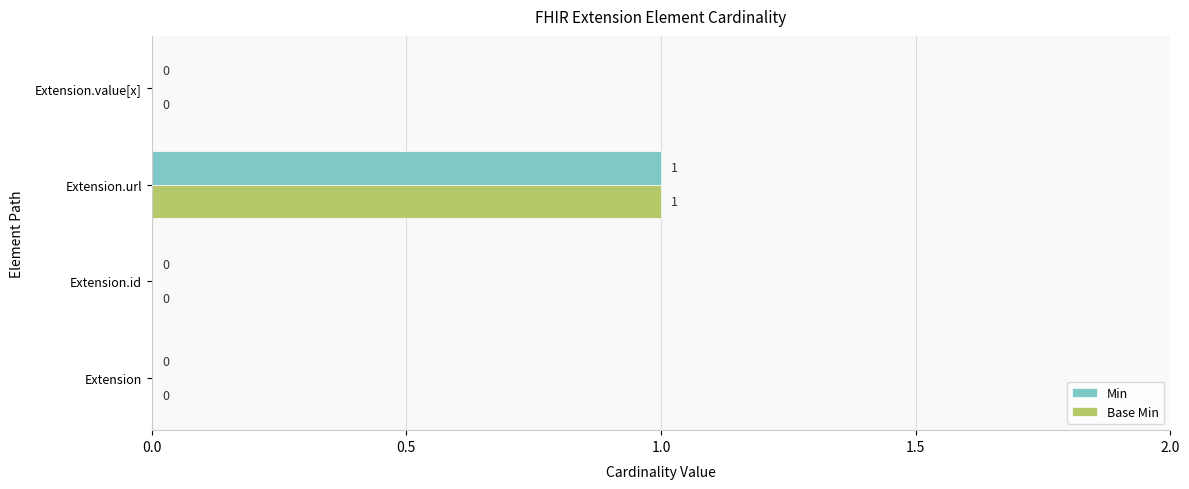

The value of Min at Extension.url is 0. True or false?

False